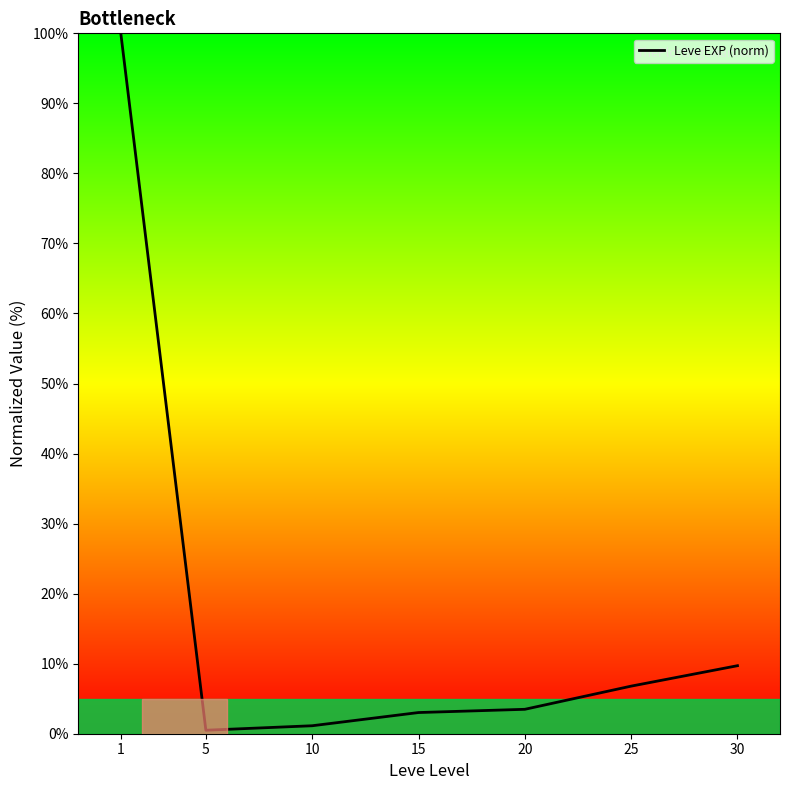

How many categories are shown in the chart?

7